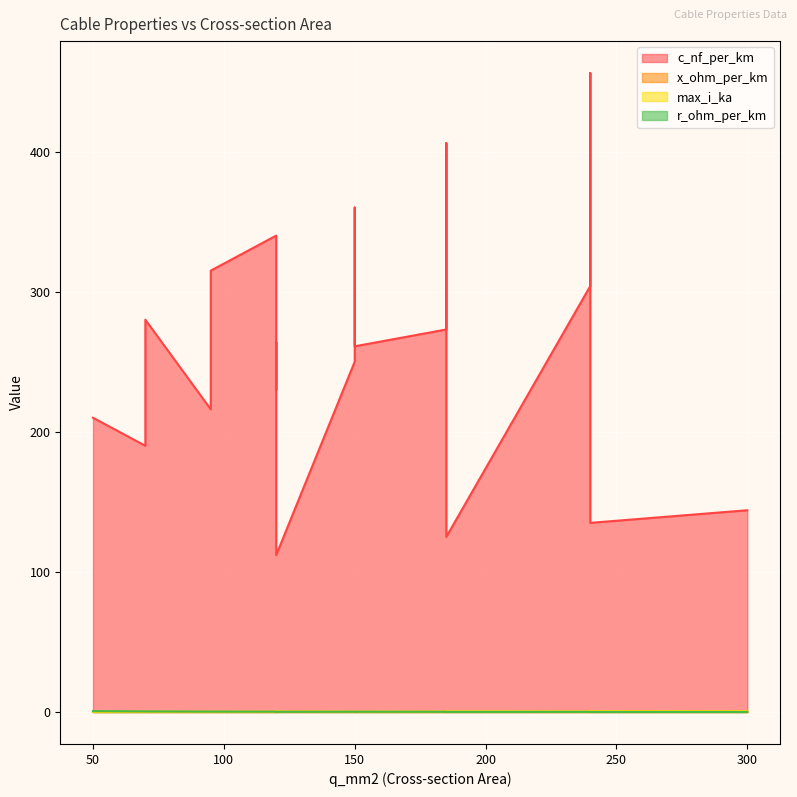

Which series has the widest spread of values?

c_nf_per_km